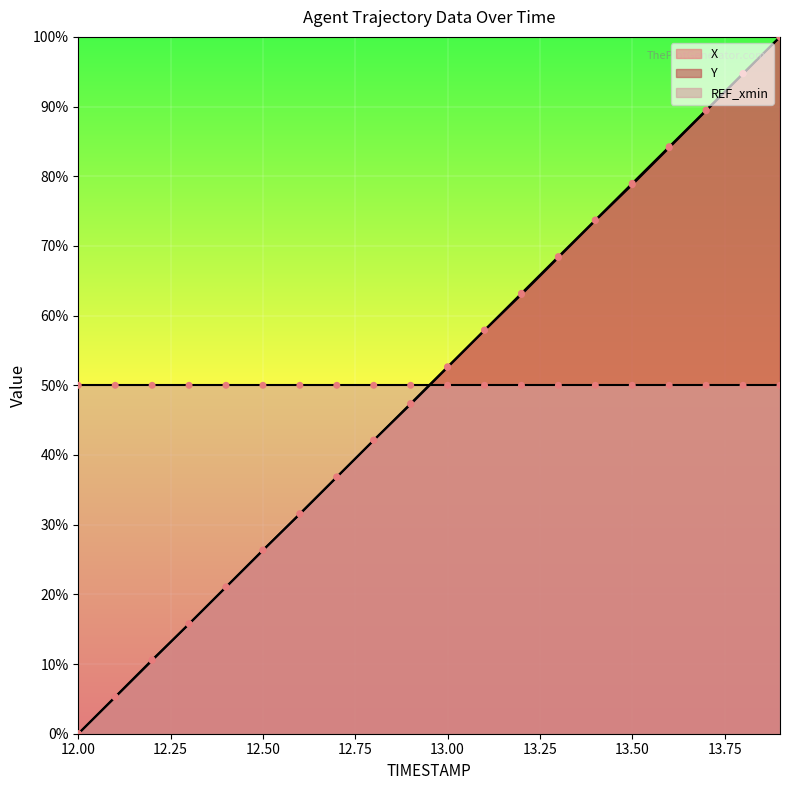

At which category is the sum across all series the highest?

13.9